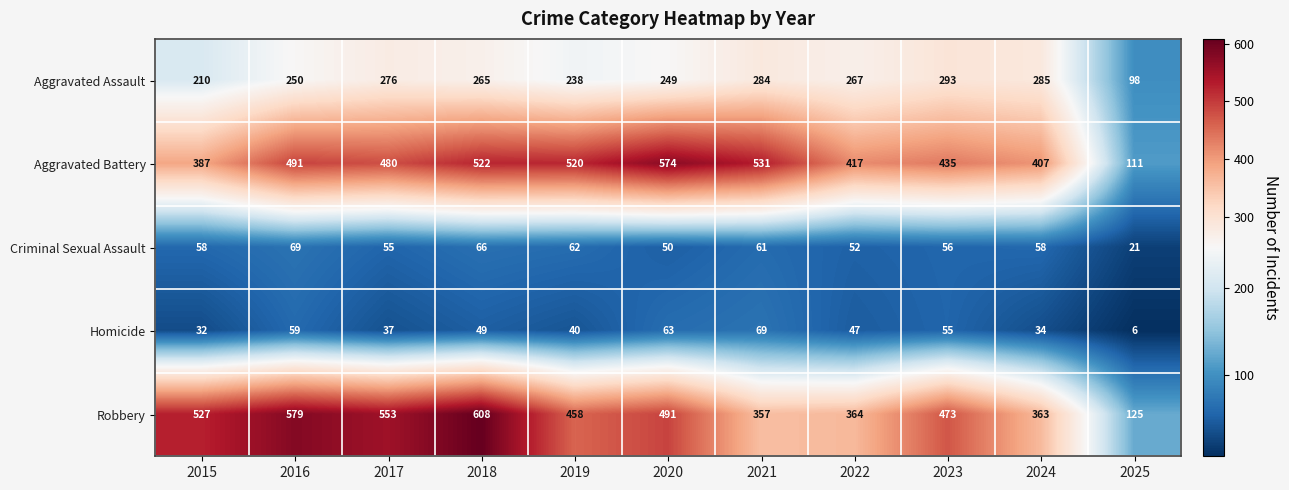

Is it true that Aggravated Assault equals 151 at 2025?

False